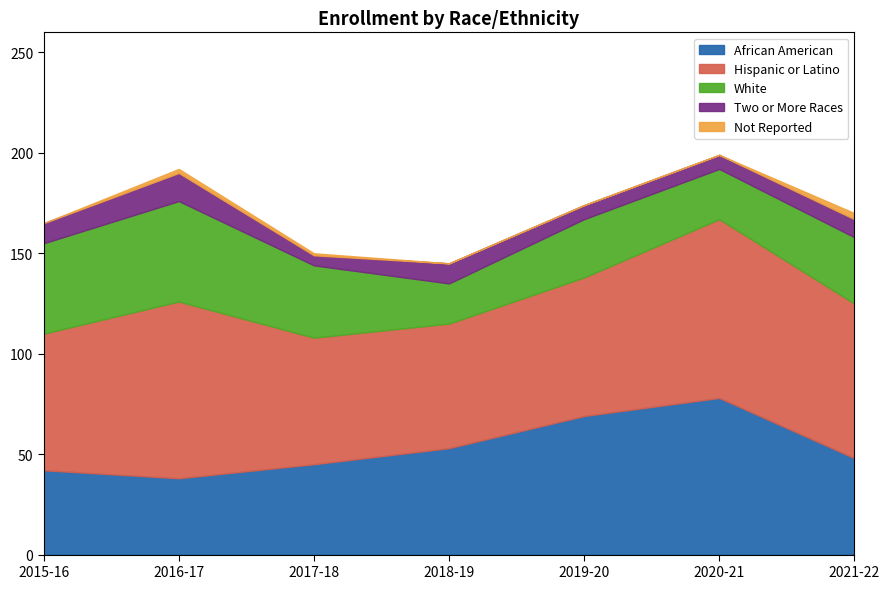

At which label does Two or More Races reach its minimum?

2017-18